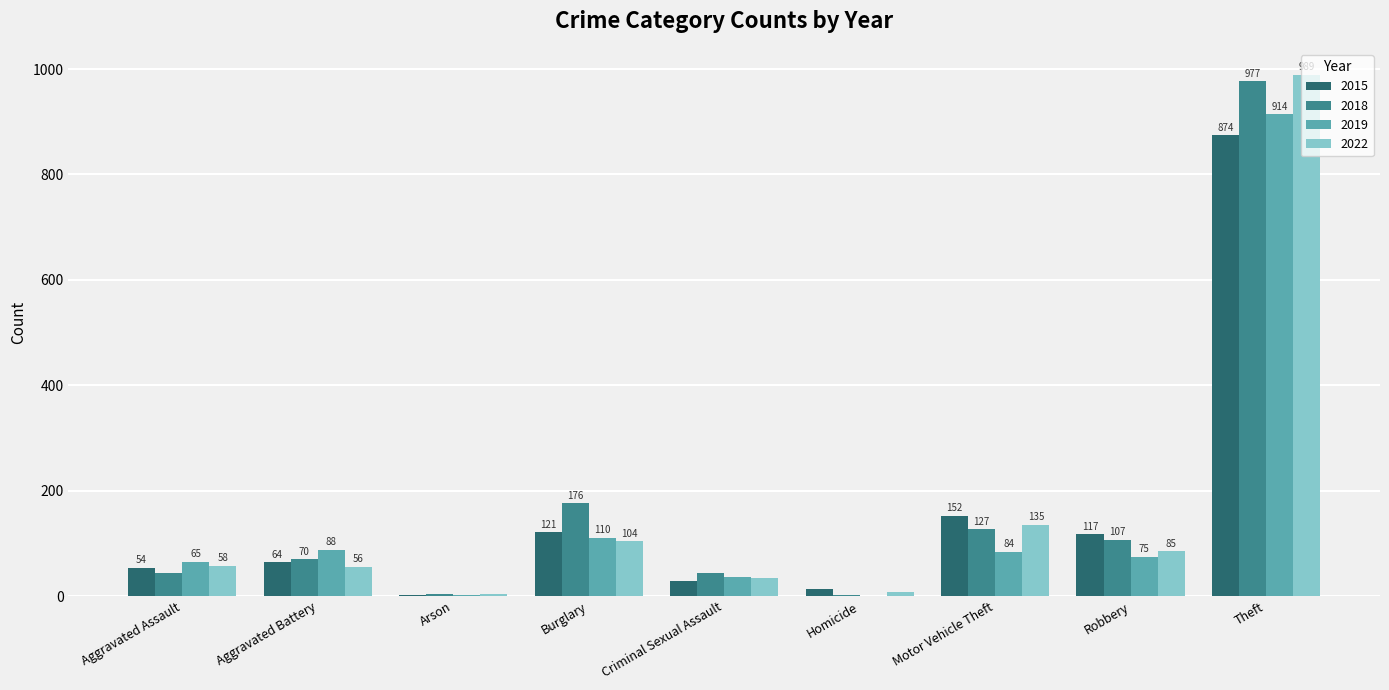

What are all the series names shown in the legend?

2015, 2018, 2019, 2022